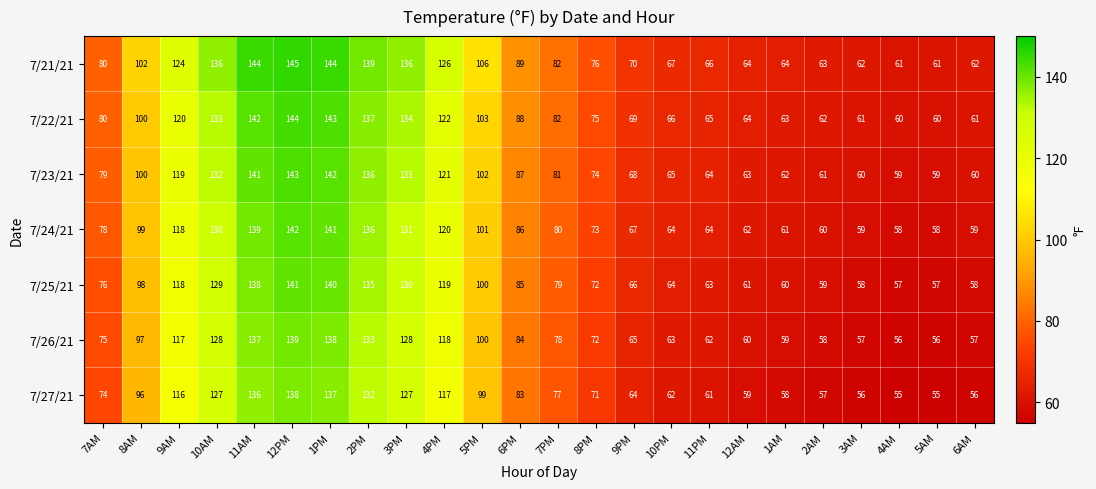

What is the total value across all series at 3PM?

919